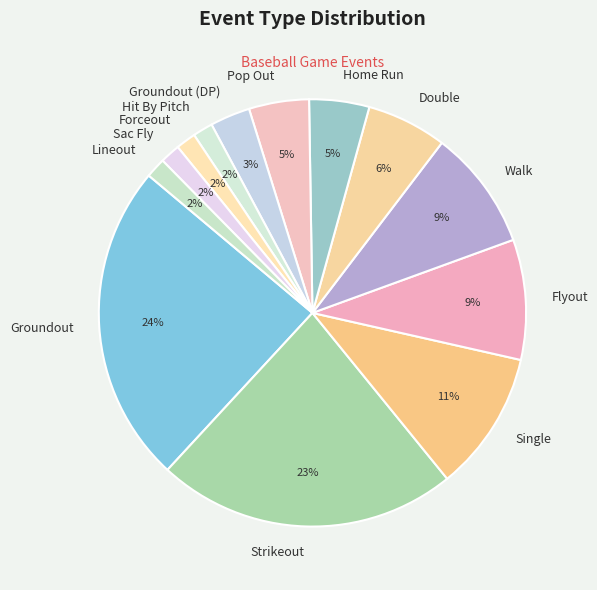

To the nearest percent, what is the difference between the Forceout and Single slice percentages?

9%